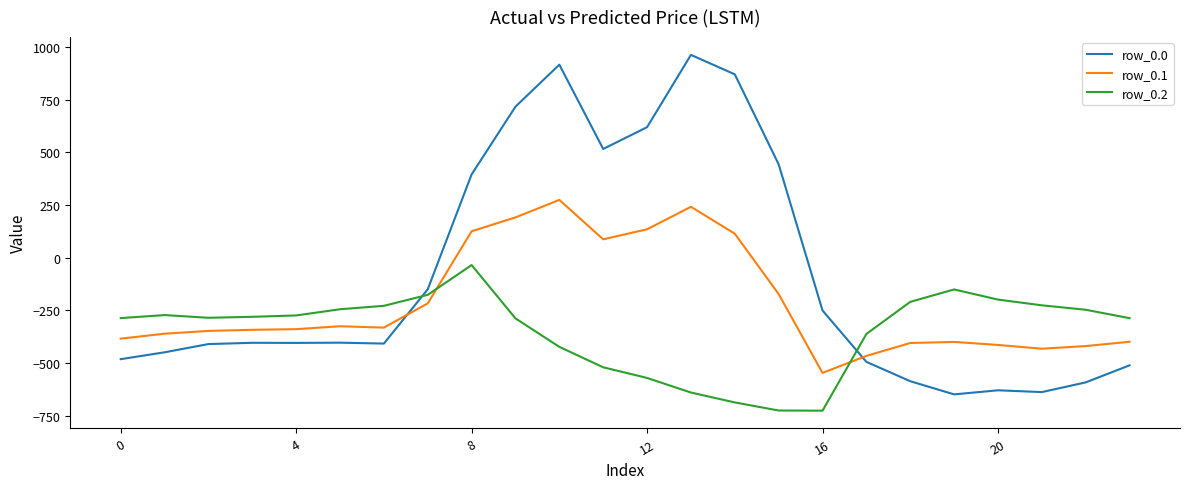

Which series has the largest total across all categories?

row_0.0